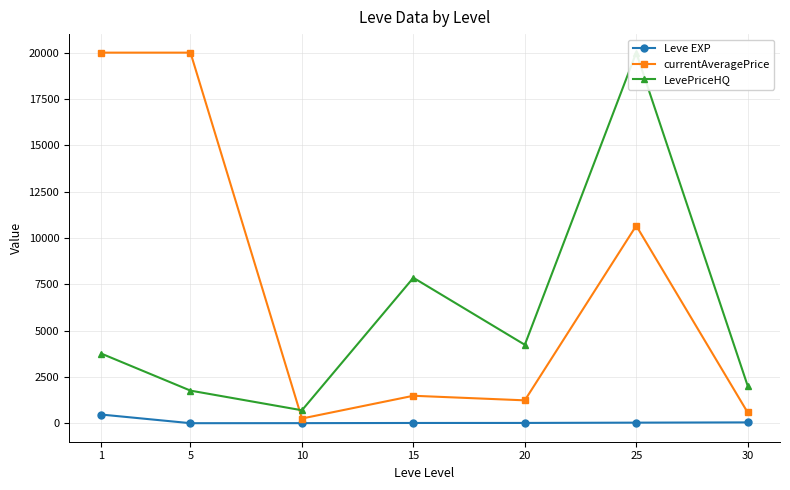

What is the maximum value for Leve EXP?

468.5